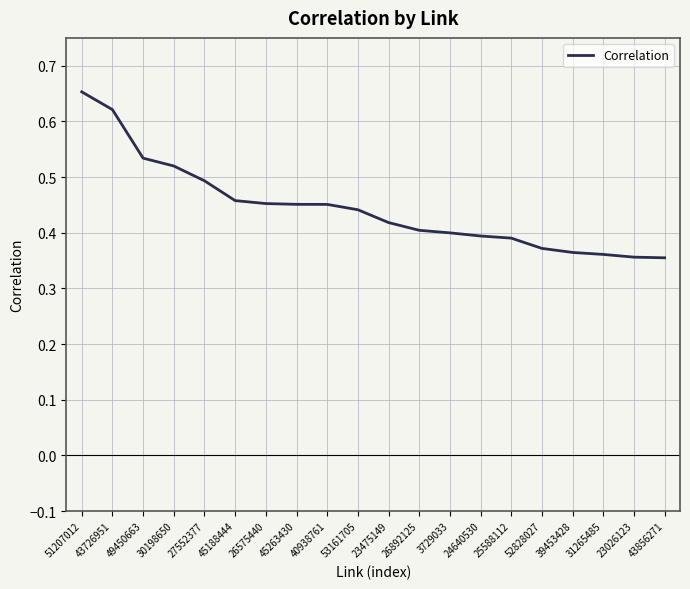

At which category does the chart reach its peak across all series?

51207012